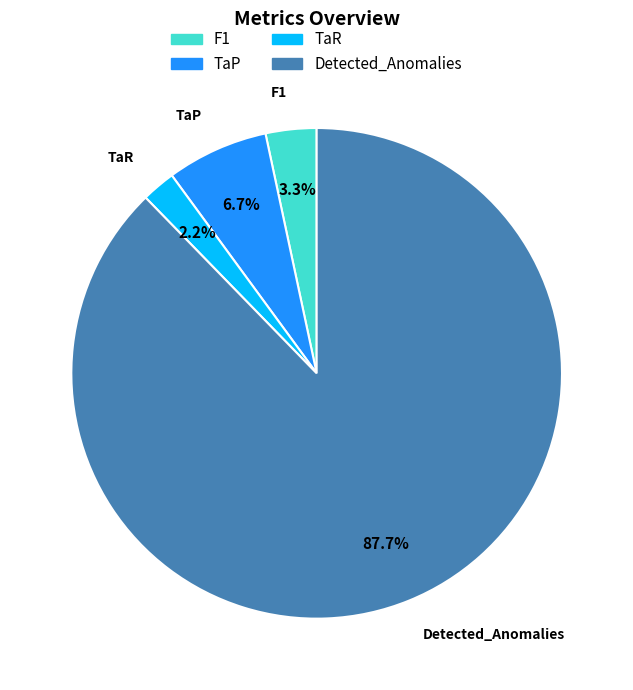

What percentage do TaP and TaR together represent?

8.9%